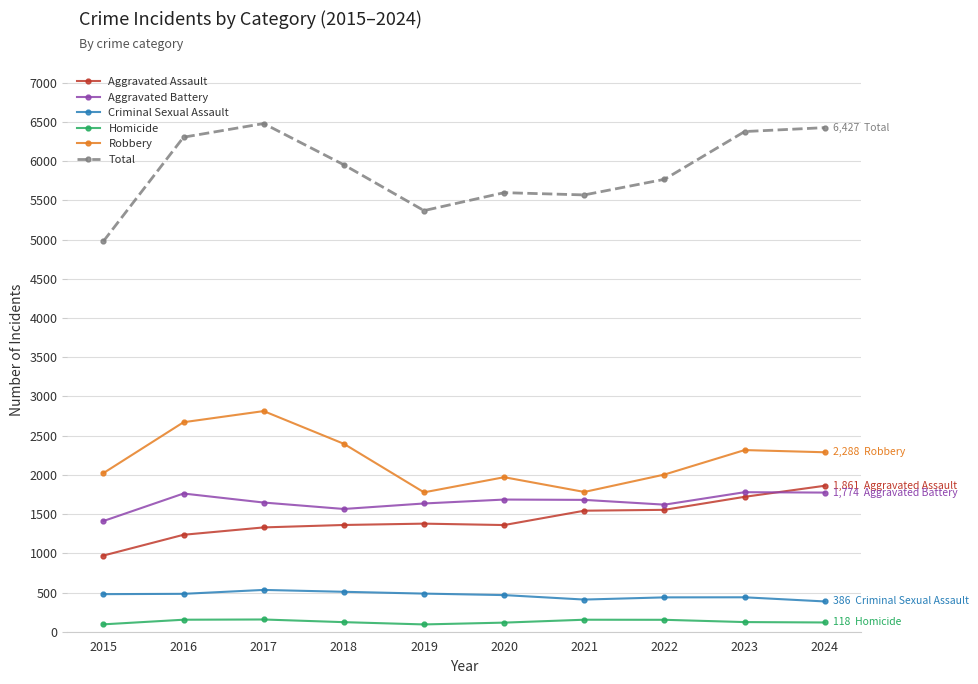

Which series has the largest range (max minus min)?

Total